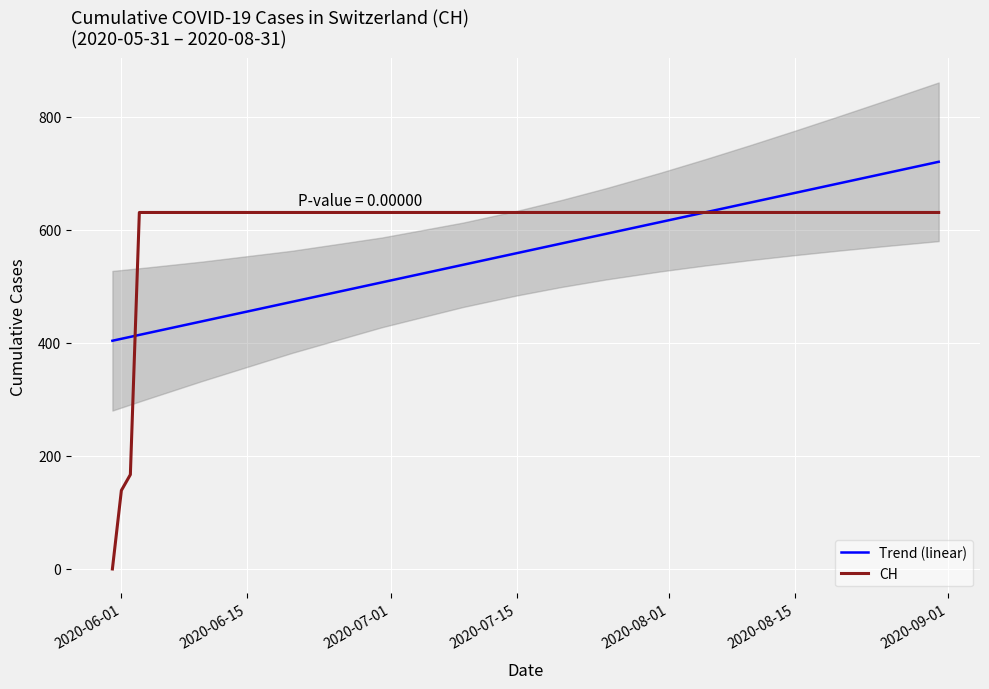

Rank the series by their average value, from highest to lowest.

CH, Trend (linear)